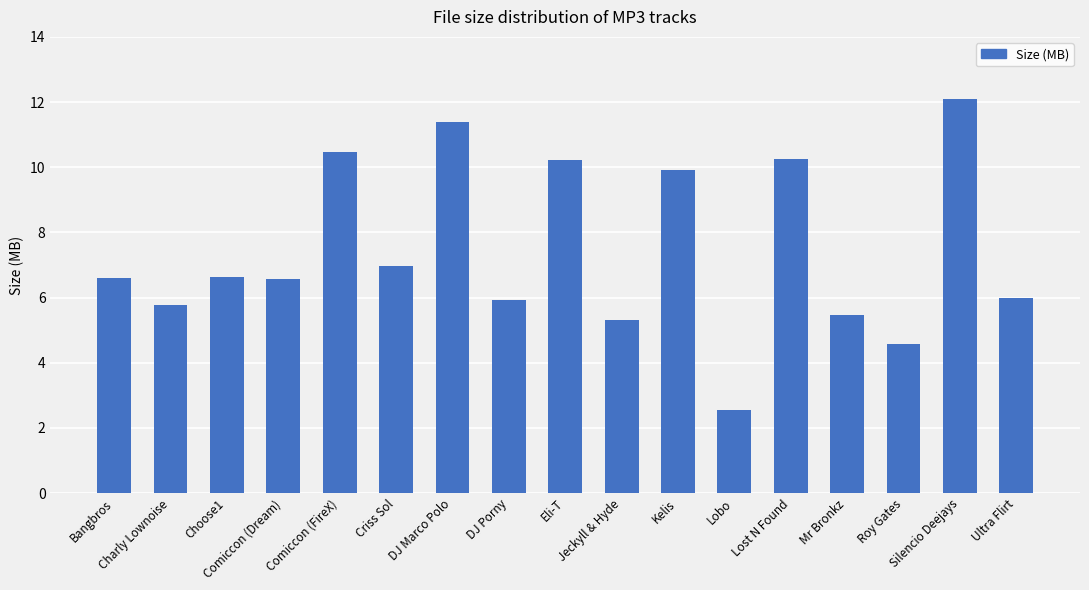

Approximately how many times larger is the value at Kelis compared to Lobo?

3.9